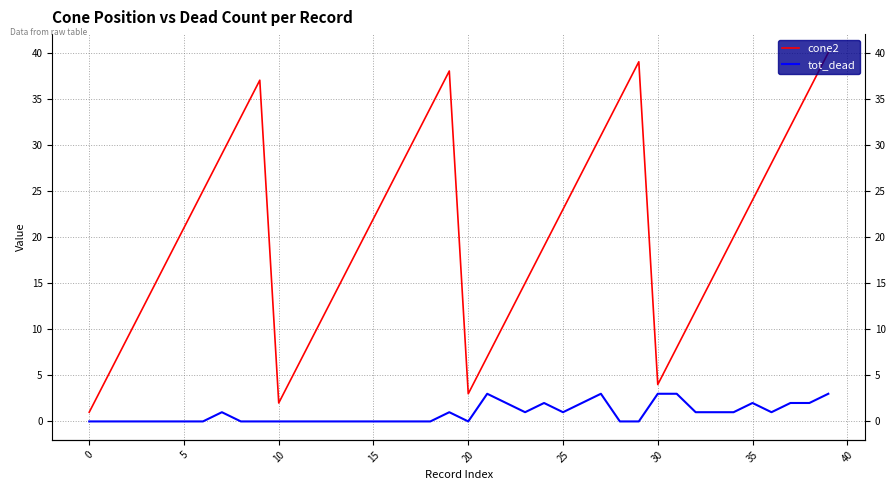

What is the label of the 14th point from the right?

26